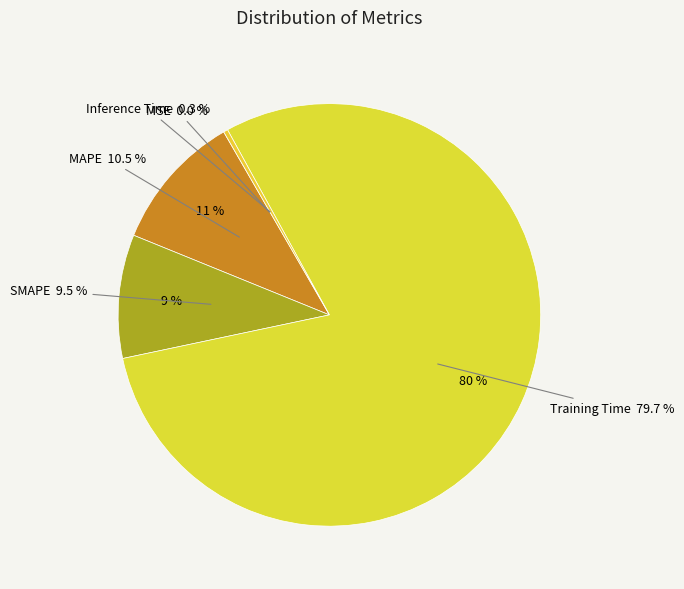

Does Training Time represent more than half of the total?

Yes